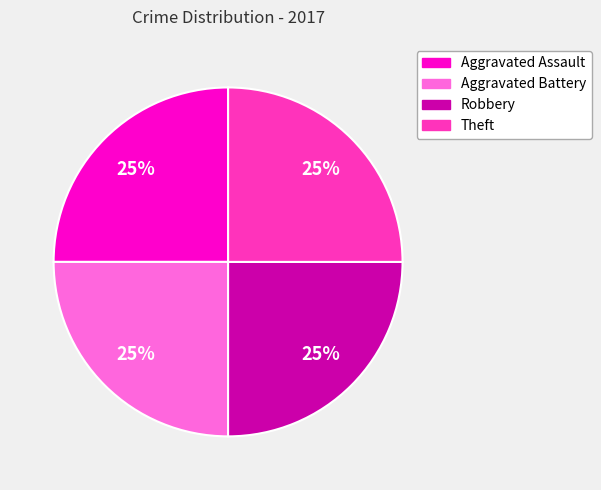

To the nearest percent, what is the average slice percentage?

25%